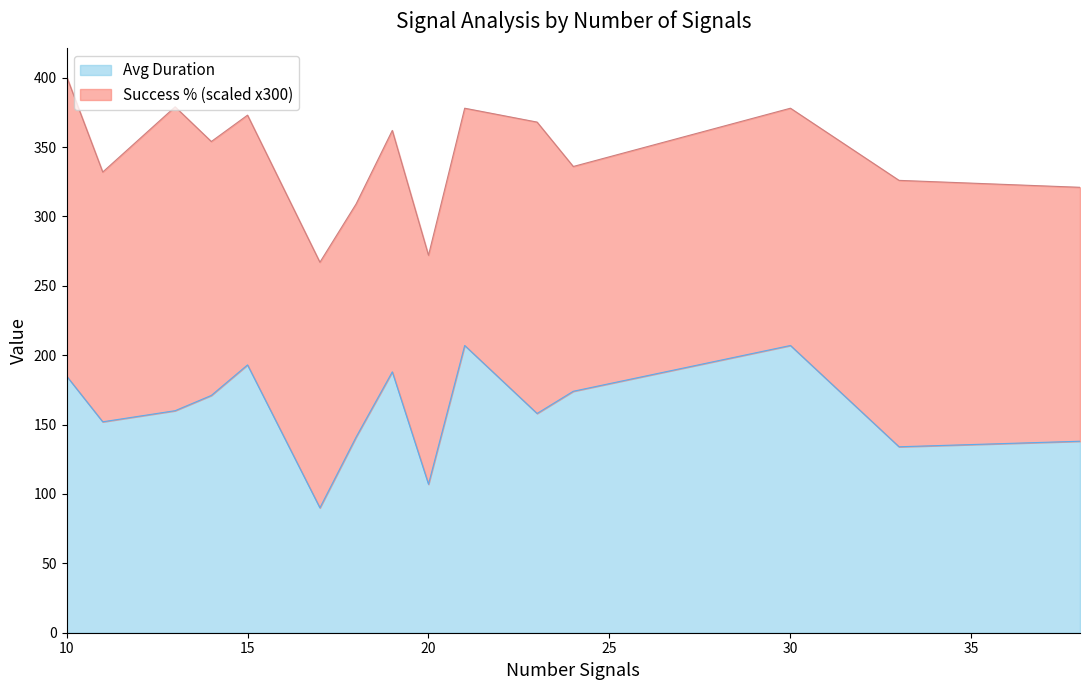

What is the value of the 11th point from the left?

158